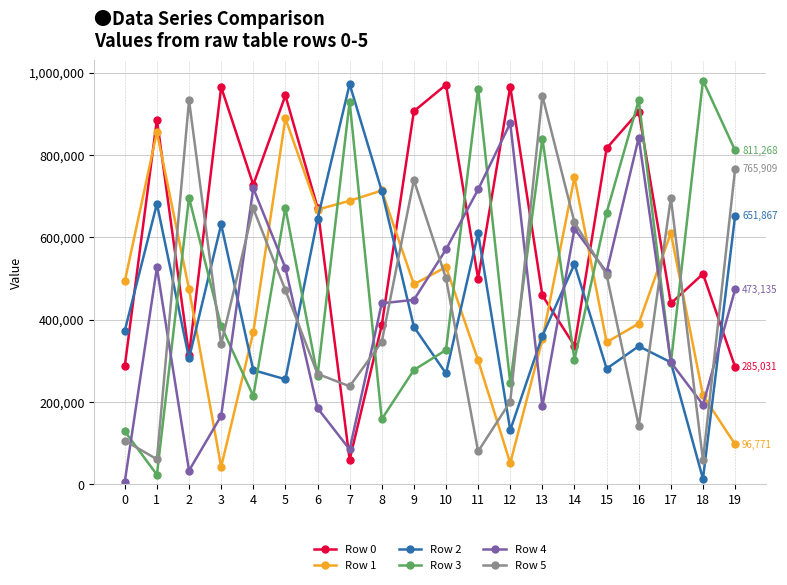

How many lines are shown in the chart?

6